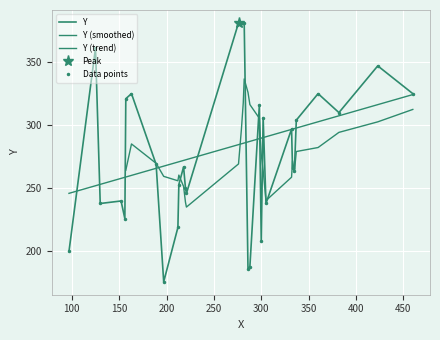

Reading left to right, extract all data points from this chart.

197=176	286=186	288=188	97=200	300=208	212=219	156=226	130=238	305=238	152=240	221=246	220=250	213=253	335=264	333=266	218=267	189=269	332=297	337=304	302=306	382=310	298=316	157=321	163=325	360=325	460=325	423=347	125=361	276=381	279=381	281=381	282=381